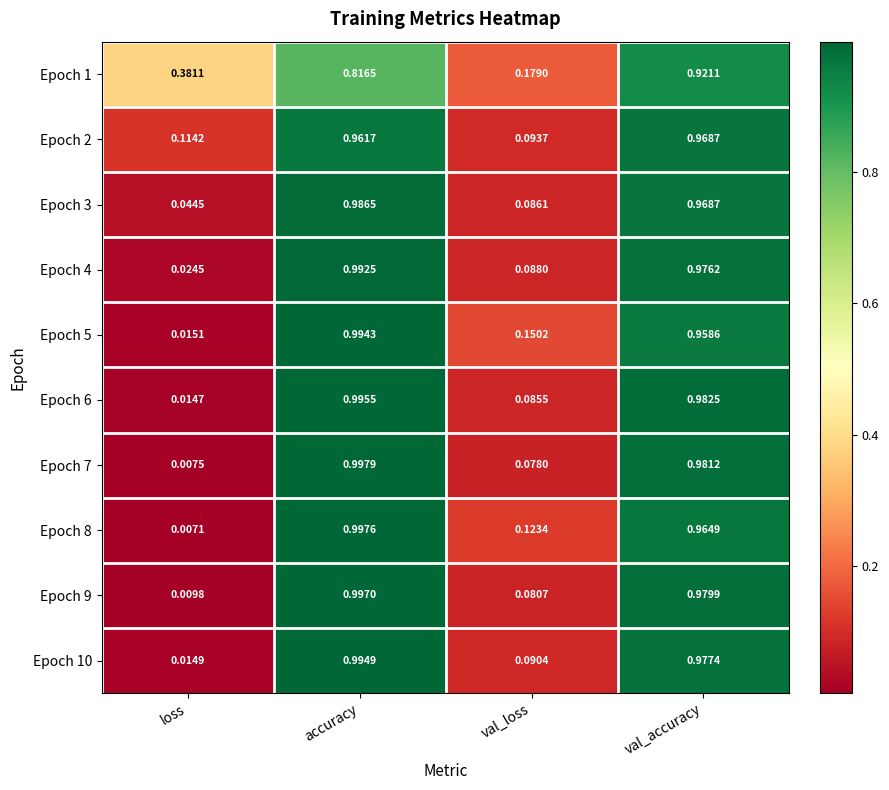

List the labels in order of Epoch 1 value, smallest first.

val_loss, loss, accuracy, val_accuracy